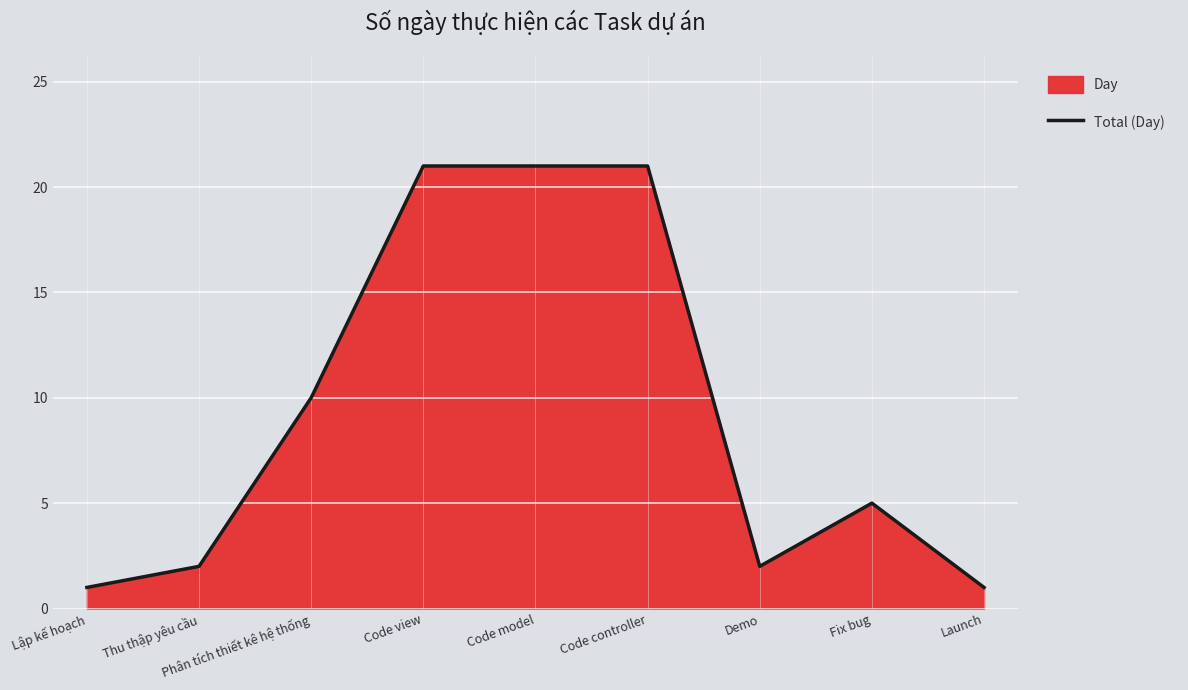

Where does the data first go above 5?

Phân tích thiết kê hệ thống